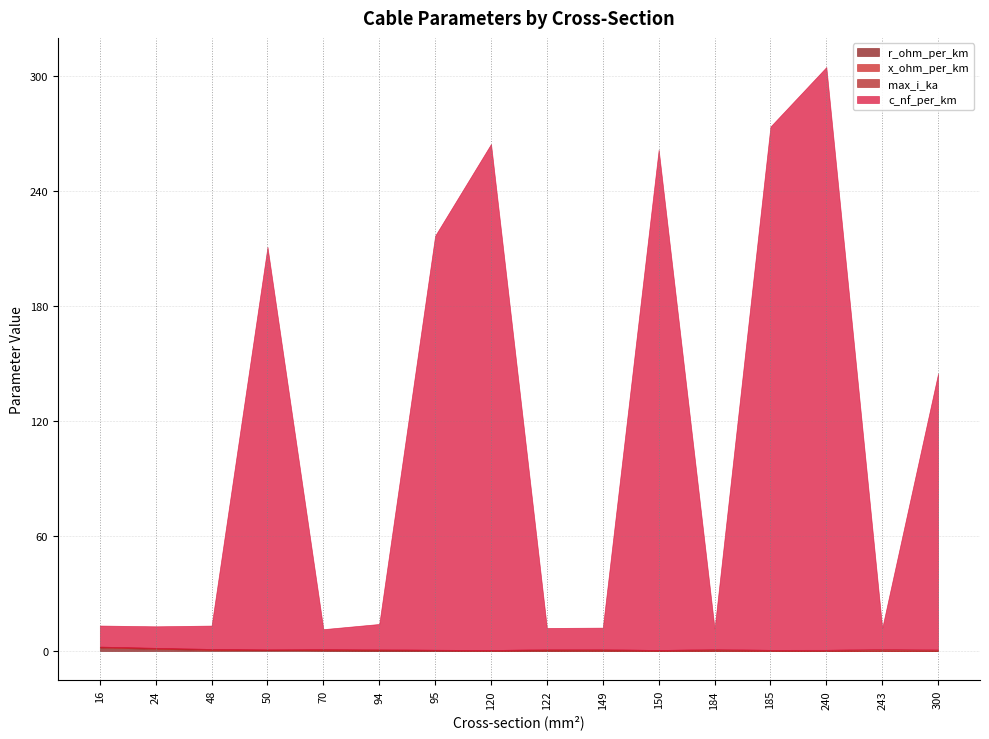

What is the value of the r_ohm_per_km point at the 2nd from the left?

1.2